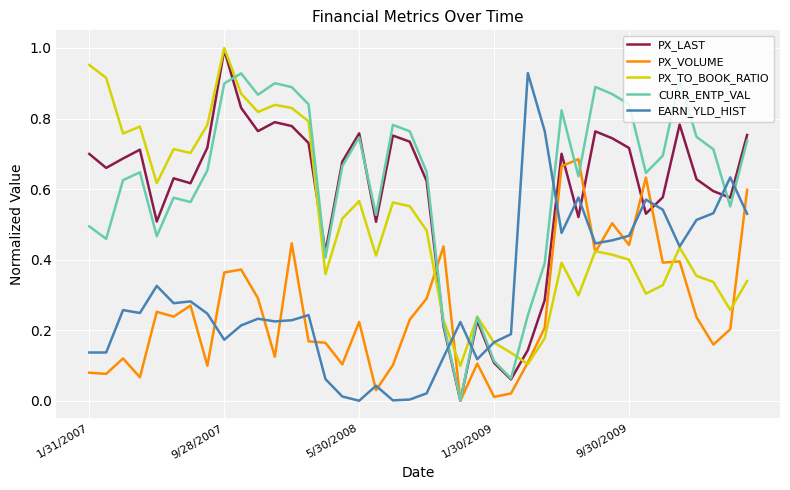

How many times do PX_LAST and EARN_YLD_HIST cross each other?

10